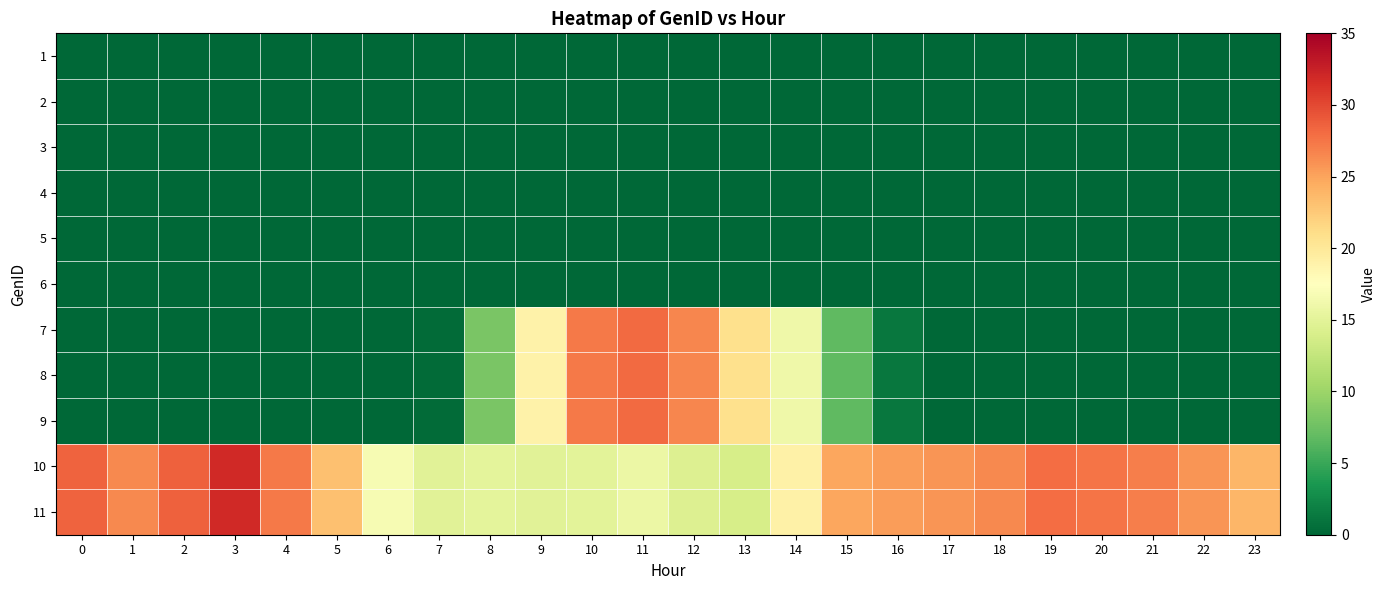

Reading left to right, transcribe all the data shown in this chart.

1: 0=0.0	1=0.0	2=0.0	3=0.0	4=0.0	5=0.0	6=0.0	7=0.0	8=0.0	9=0.0	10=0.0	11=0.0	12=0.0	13=0.0	14=0.0	15=0.0	16=0.0	17=0.0	18=0.0	19=0.0	20=0.0	21=0.0	22=0.0	23=0.0
2: 0=0.0	1=0.0	2=0.0	3=0.0	4=0.0	5=0.0	6=0.0	7=0.0	8=0.0	9=0.0	10=0.0	11=0.0	12=0.0	13=0.0	14=0.0	15=0.0	16=0.0	17=0.0	18=0.0	19=0.0	20=0.0	21=0.0	22=0.0	23=0.0
3: 0=0.0	1=0.0	2=0.0	3=0.0	4=0.0	5=0.0	6=0.0	7=0.0	8=0.0	9=0.0	10=0.0	11=0.0	12=0.0	13=0.0	14=0.0	15=0.0	16=0.0	17=0.0	18=0.0	19=0.0	20=0.0	21=0.0	22=0.0	23=0.0
4: 0=0.0	1=0.0	2=0.0	3=0.0	4=0.0	5=0.0	6=0.0	7=0.0	8=0.0	9=0.0	10=0.0	11=0.0	12=0.0	13=0.0	14=0.0	15=0.0	16=0.0	17=0.0	18=0.0	19=0.0	20=0.0	21=0.0	22=0.0	23=0.0
5: 0=0.0	1=0.0	2=0.0	3=0.0	4=0.0	5=0.0	6=0.0	7=0.0	8=0.0	9=0.0	10=0.0	11=0.0	12=0.0	13=0.0	14=0.0	15=0.0	16=0.0	17=0.0	18=0.0	19=0.0	20=0.0	21=0.0	22=0.0	23=0.0
6: 0=0.0	1=0.0	2=0.0	3=0.0	4=0.0	5=0.0	6=0.0	7=0.0	8=0.0	9=0.0	10=0.0	11=0.0	12=0.0	13=0.0	14=0.0	15=0.0	16=0.0	17=0.0	18=0.0	19=0.0	20=0.0	21=0.0	22=0.0	23=0.0
7: 0=0.0	1=0.0	2=0.0	3=0.0	4=0.0	5=0.0	6=0.0	7=0.4	8=8.1	9=18.9	10=27.3	11=28.1	12=26.6	13=20.9	14=16.1	15=6.8	16=1.2	17=0.0	18=0.0	19=0.0	20=0.0	21=0.0	22=0.0	23=0.0
8: 0=0.0	1=0.0	2=0.0	3=0.0	4=0.0	5=0.0	6=0.0	7=0.4	8=8.1	9=18.9	10=27.3	11=28.1	12=26.6	13=20.9	14=16.1	15=6.8	16=1.2	17=0.0	18=0.0	19=0.0	20=0.0	21=0.0	22=0.0	23=0.0
9: 0=0.0	1=0.0	2=0.0	3=0.0	4=0.0	5=0.0	6=0.0	7=0.4	8=8.1	9=18.9	10=27.3	11=28.1	12=26.6	13=20.9	14=16.1	15=6.8	16=1.2	17=0.0	18=0.0	19=0.0	20=0.0	21=0.0	22=0.0	23=0.0
10: 0=28.4	1=26.4	2=28.6	3=31.9	4=27.3	5=23.2	6=16.7	7=14.9	8=15.2	9=14.8	10=15.0	11=15.8	12=14.4	13=13.9	14=19.0	15=24.8	16=25.3	17=25.8	18=26.5	19=27.9	20=27.6	21=27.0	22=25.8	23=23.8
11: 0=28.4	1=26.4	2=28.6	3=31.9	4=27.3	5=23.2	6=16.7	7=14.9	8=15.2	9=14.8	10=15.0	11=15.8	12=14.4	13=13.9	14=19.0	15=24.8	16=25.3	17=25.8	18=26.5	19=27.9	20=27.6	21=27.0	22=25.8	23=23.8